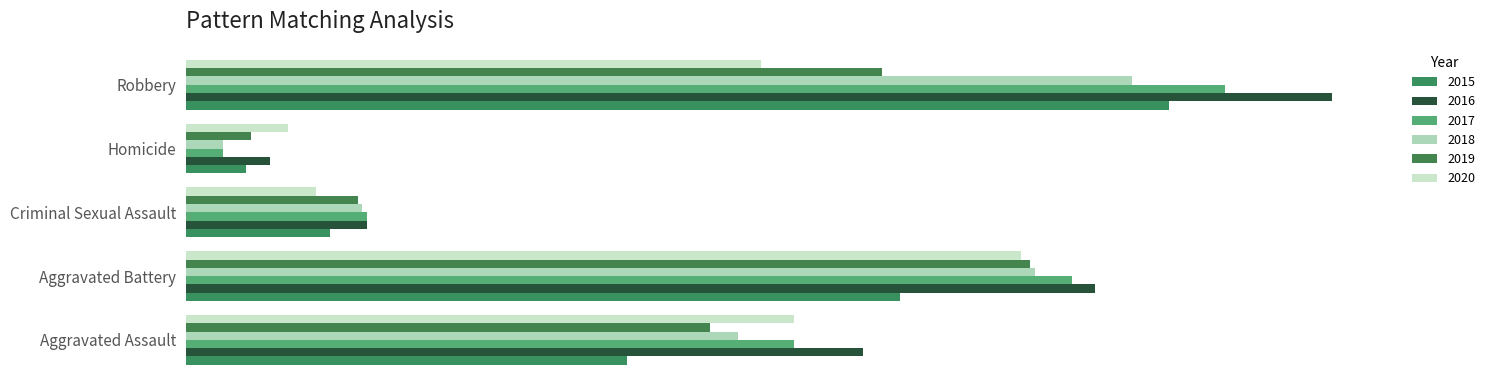

Reading left to right, list all the values displayed in this chart.

2015: 95	154	31	13	212
2016: 146	196	39	18	247
2017: 131	191	39	8	224
2018: 119	183	38	8	204
2019: 113	182	37	14	150
2020: 131	180	28	22	124